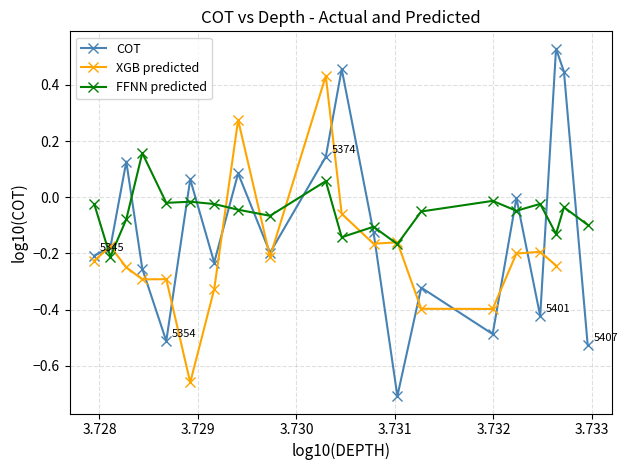

True or false: FFNN predicted has more than 0 interior local peaks.

True